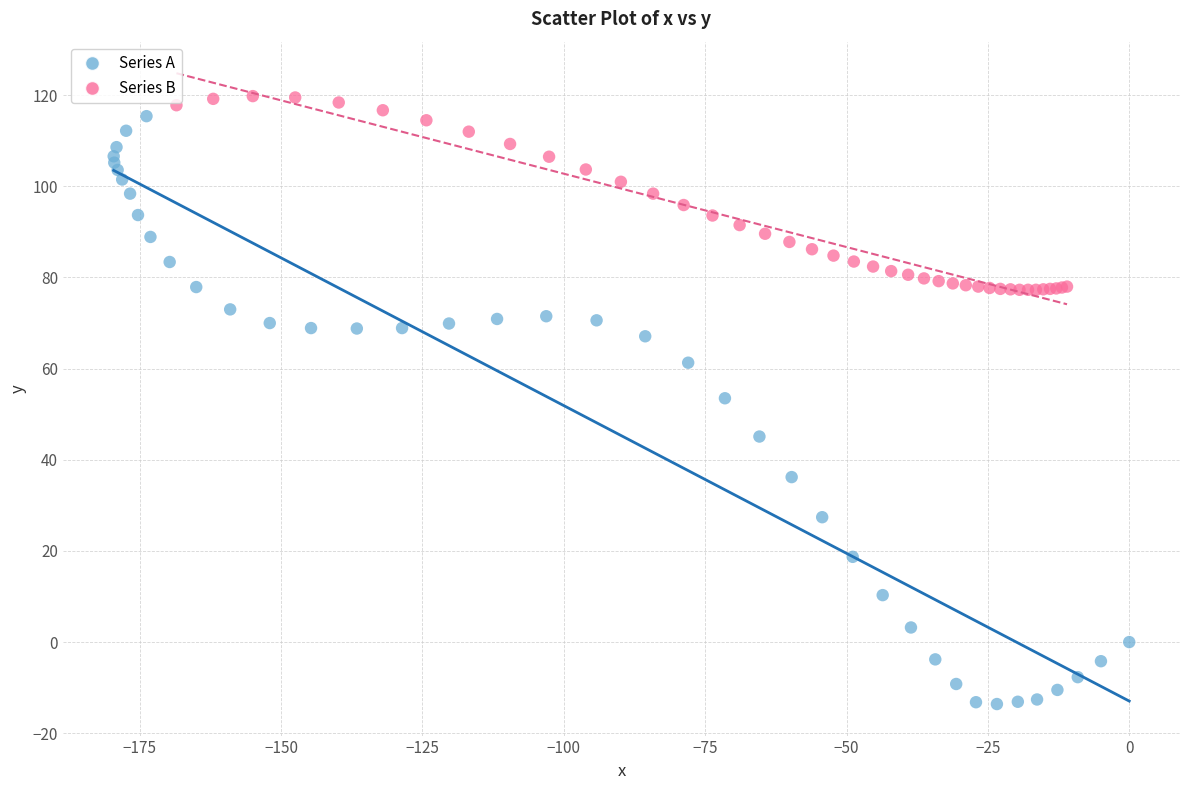

Which series contains the highest Y value?

Series B